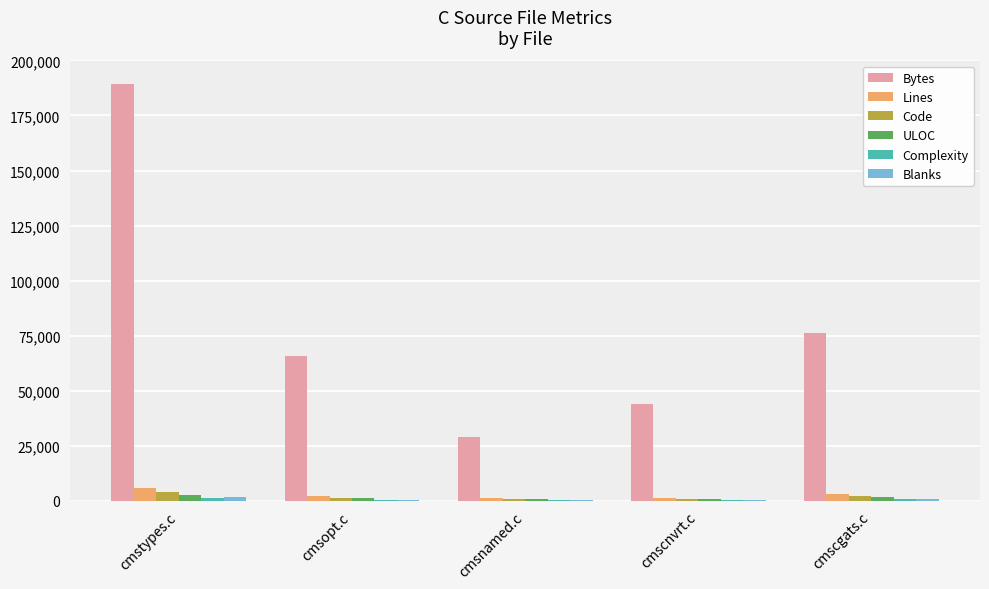

The value of Bytes at cmscgats.c is 119255. True or false?

False